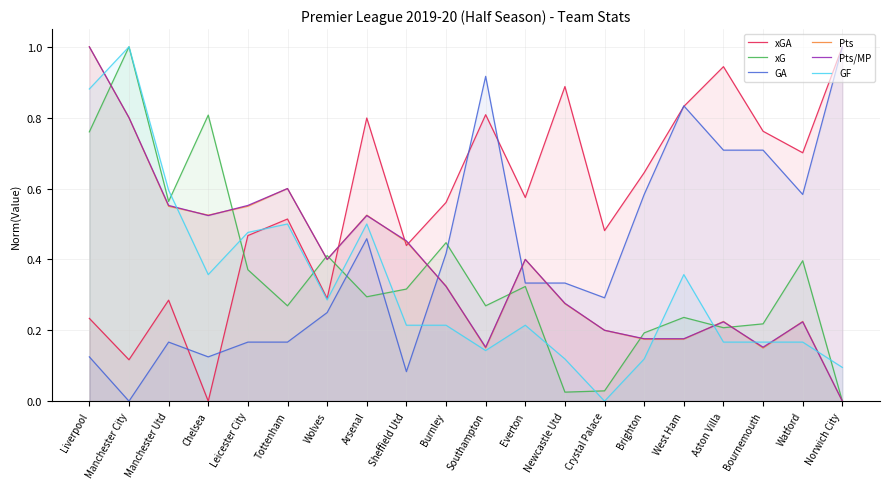

At which label does GA reach its peak?

Norwich City